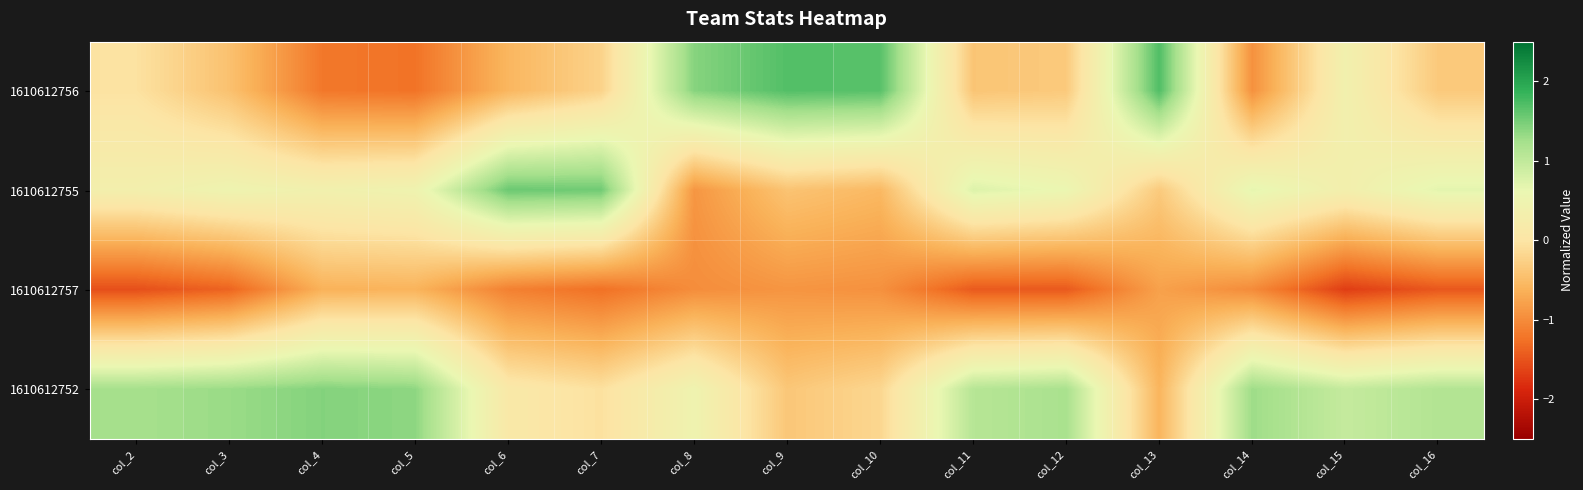

What is the difference between the highest and lowest values at col_10?

2.6